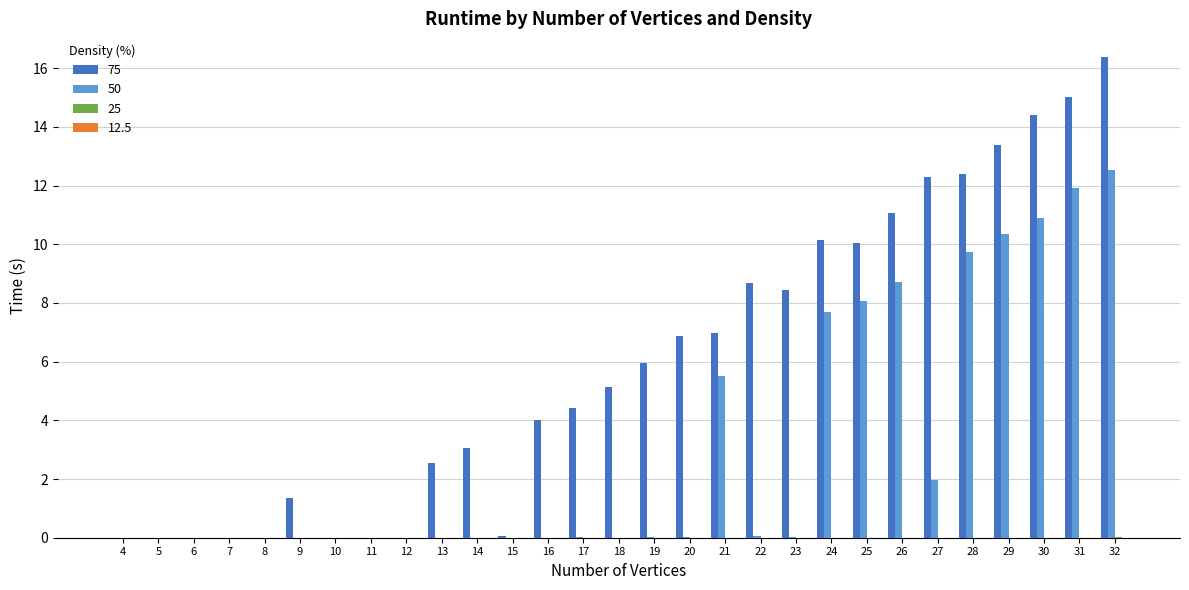

True or false: 75 has a value of 5.1 at 18.

True